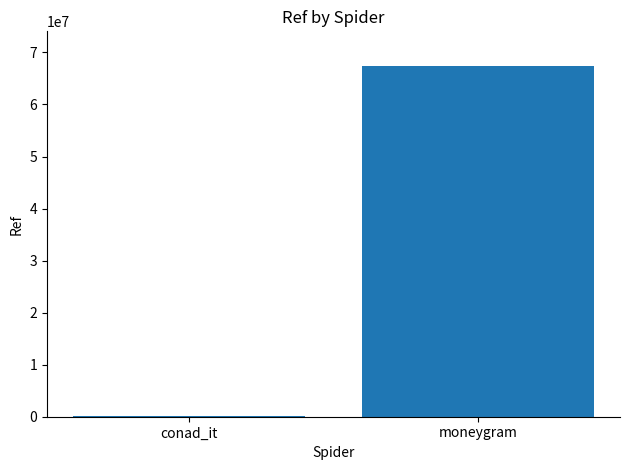

What is the change in value from conad_it to moneygram?

+67179919